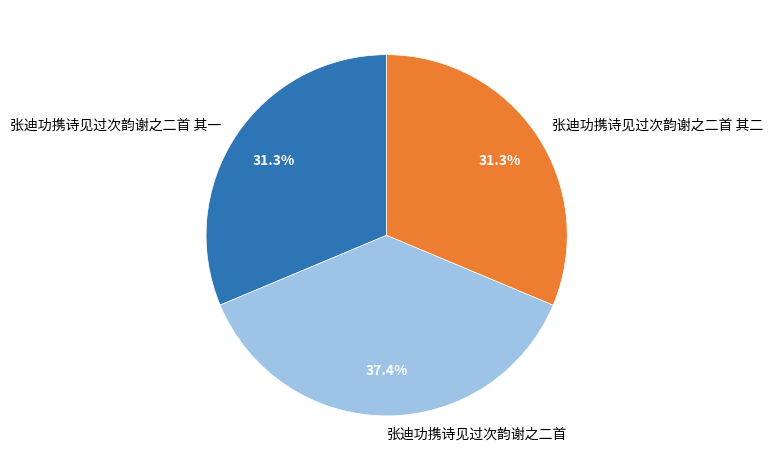

What is the largest slice in the pie chart?

张迪功携诗见过次韵谢之二首